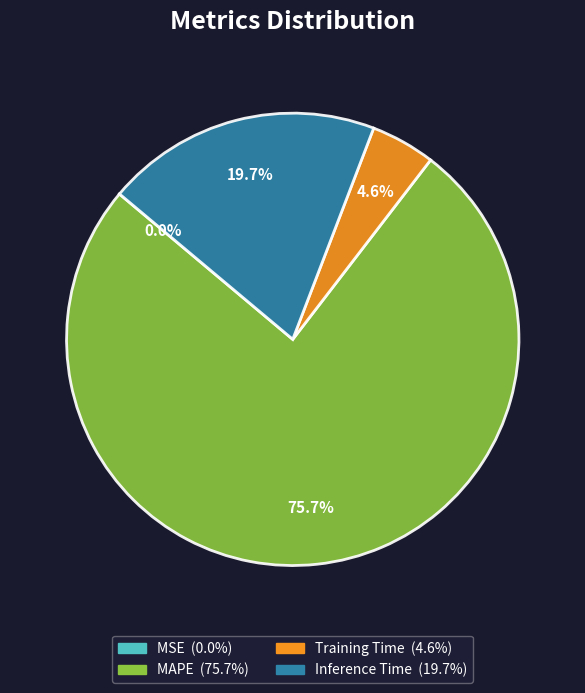

To the nearest percent, what is the difference between the Training Time and Inference Time slice percentages?

15%